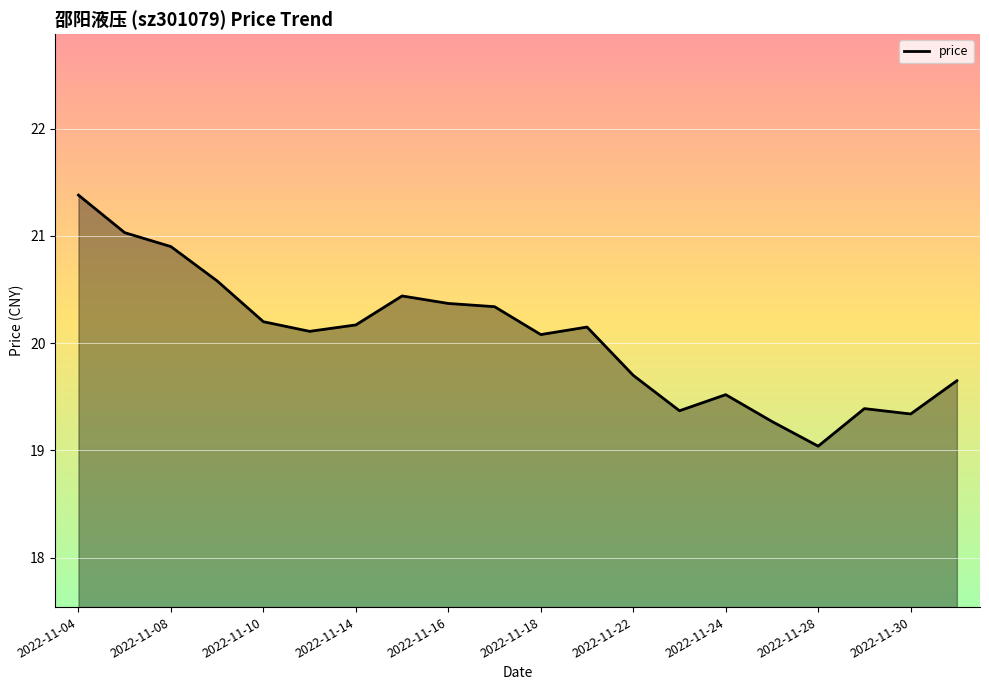

What is the maximum value shown in the chart?

21.4